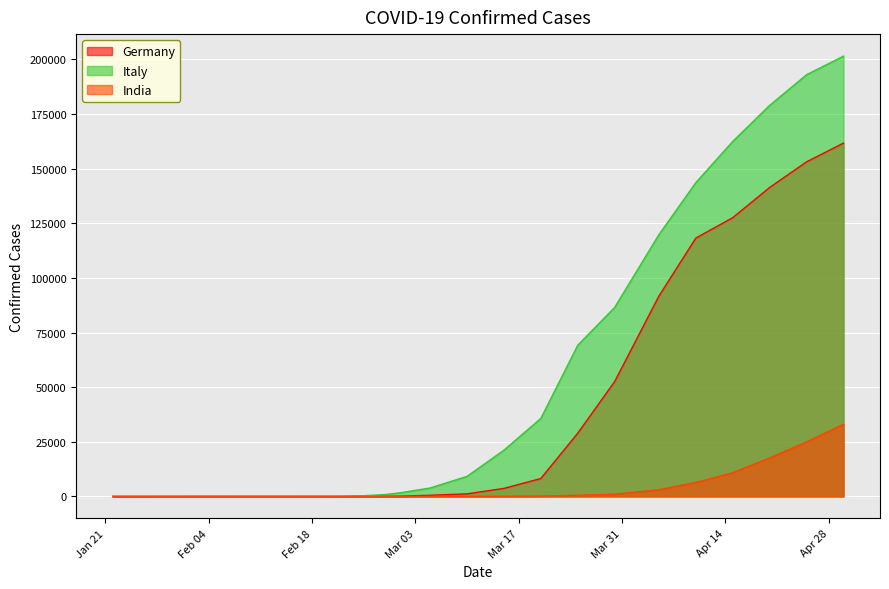

How many lines are shown in the chart?

3